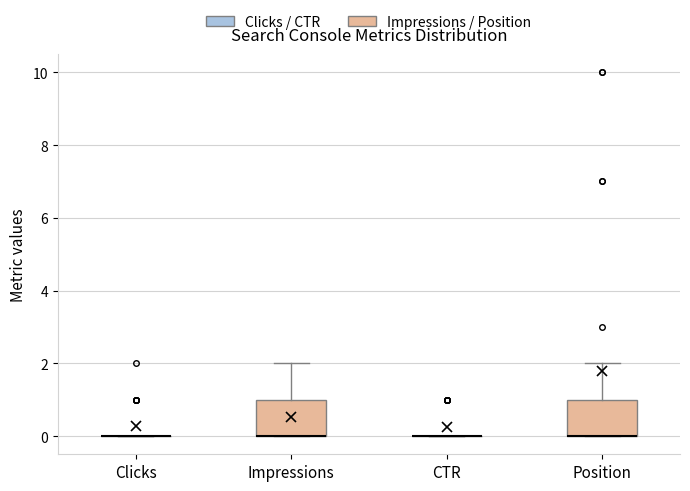

Where is the upper edge of the box for Impressions on the y-axis? The values are not printed on the chart, so give them approximately, as read against the axis.

1